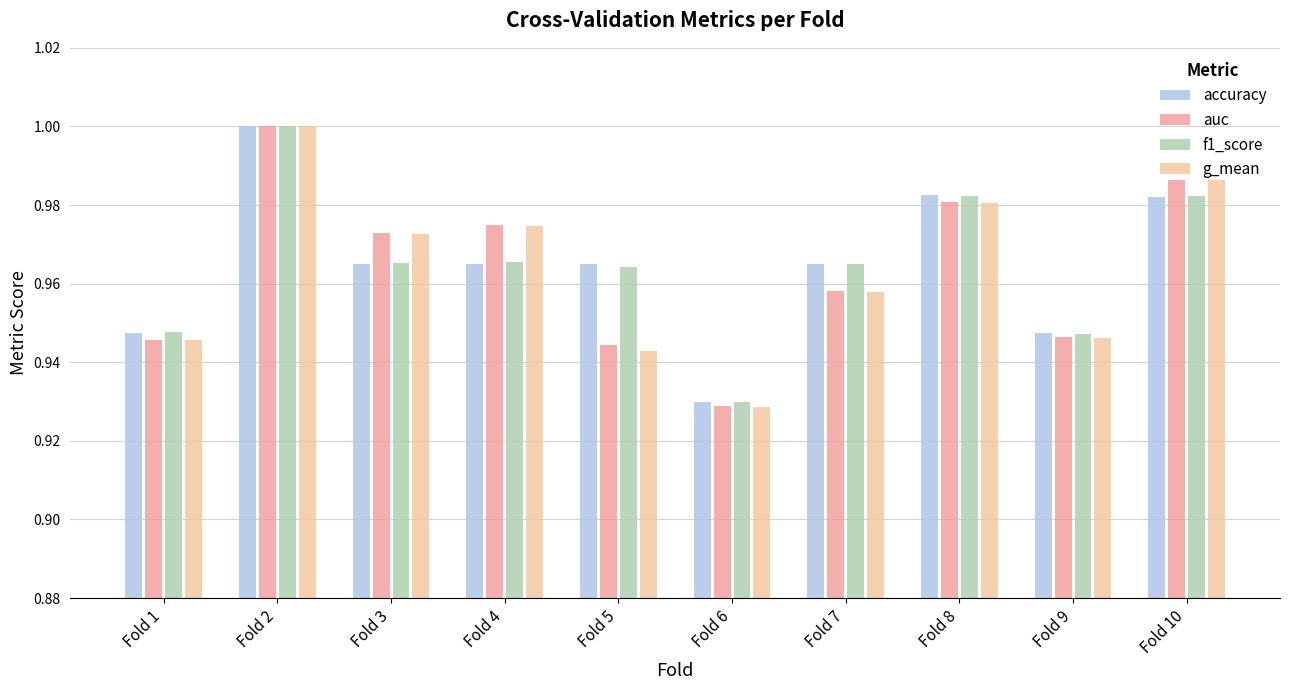

Which category has the highest value in the g_mean series?

Fold 2